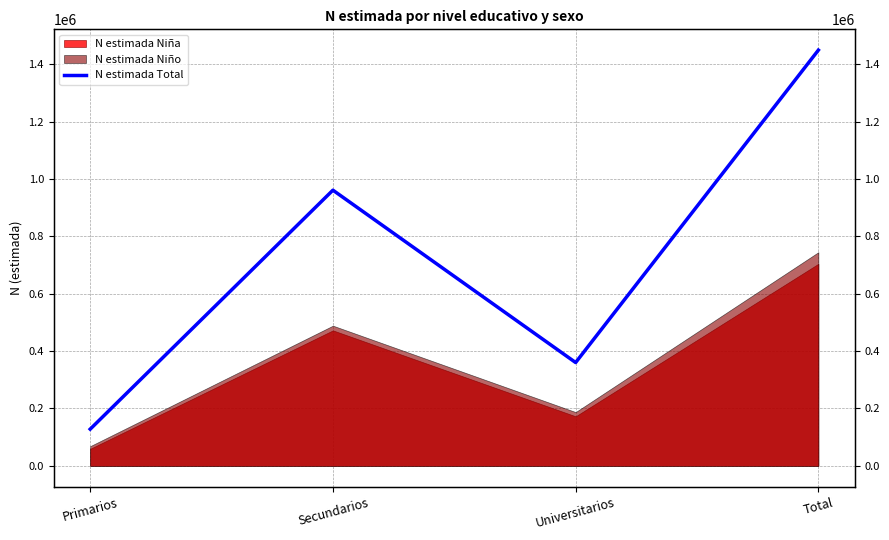

At which category does the data reach its first local peak?

Secundarios